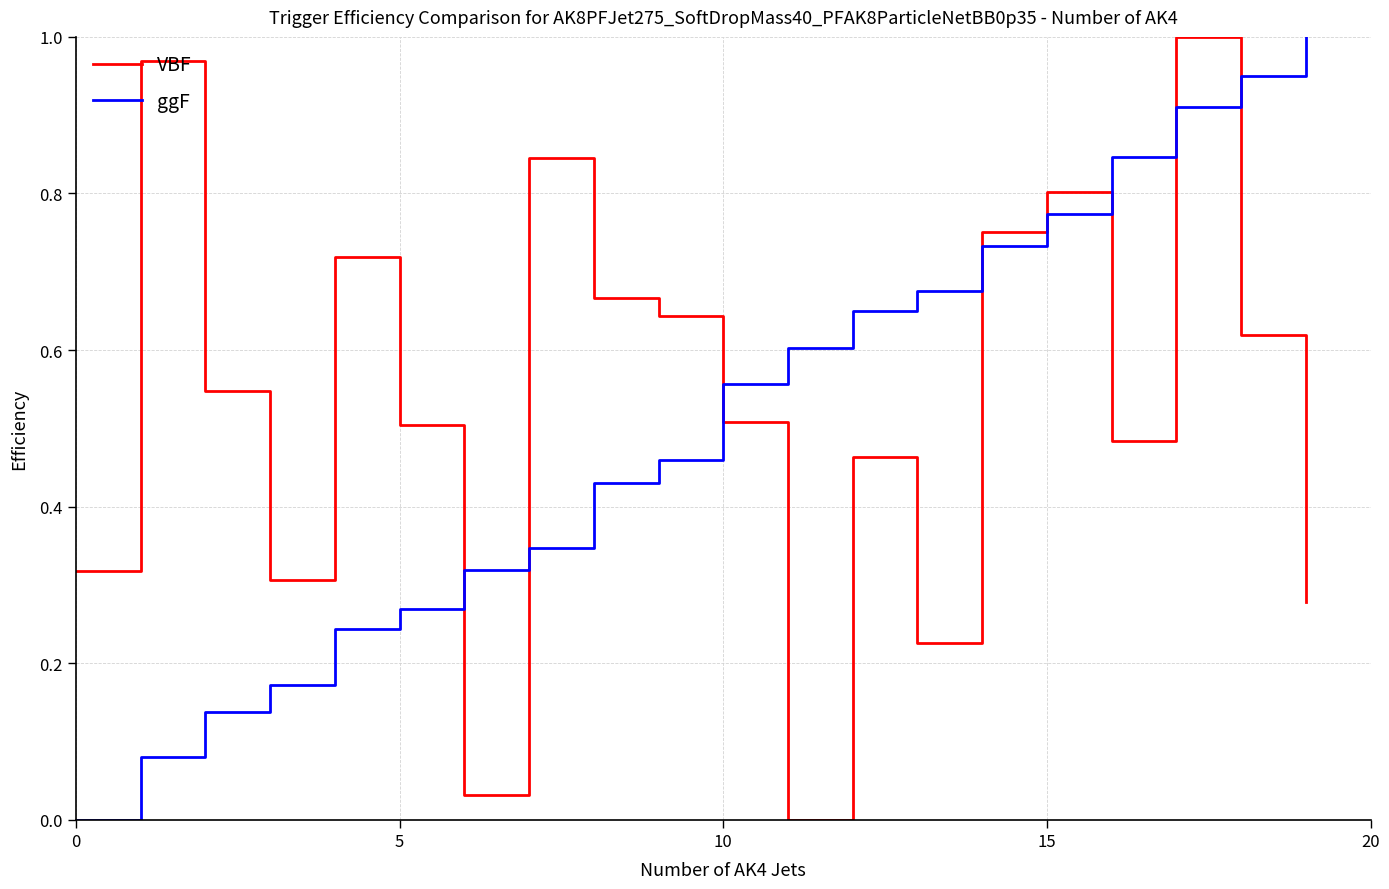

How many lines are shown in the chart?

2